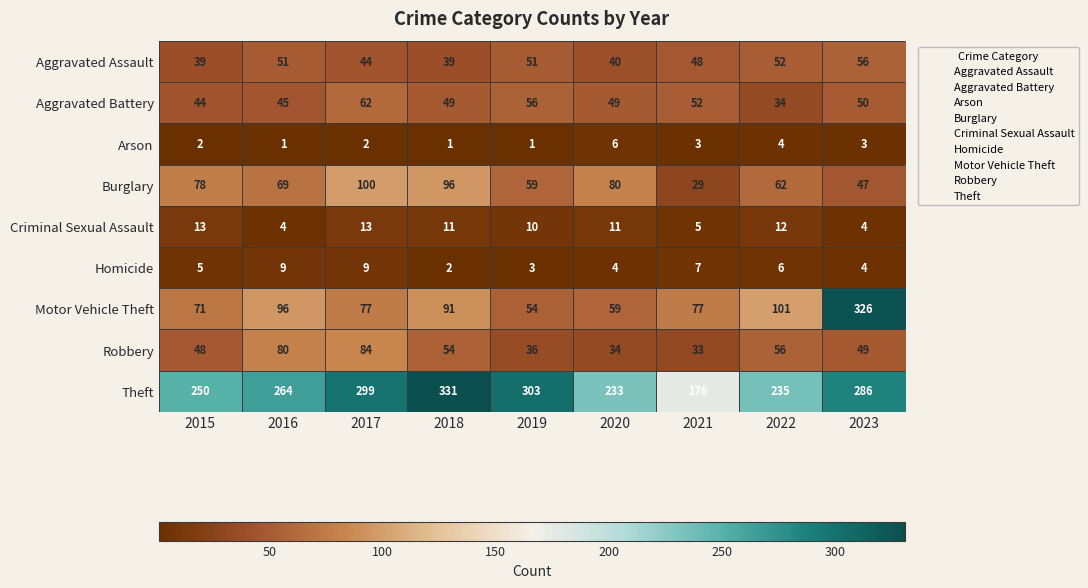

At which category is the sum across all series the highest?

2023